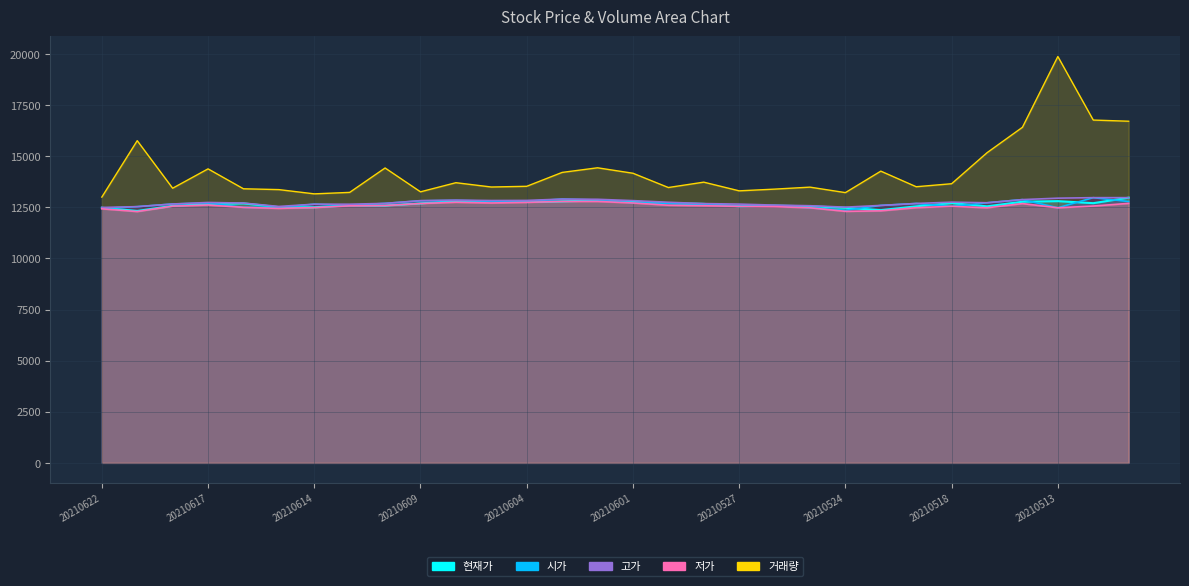

What is the approximate value of 현재가 at 20210602?

12835.0